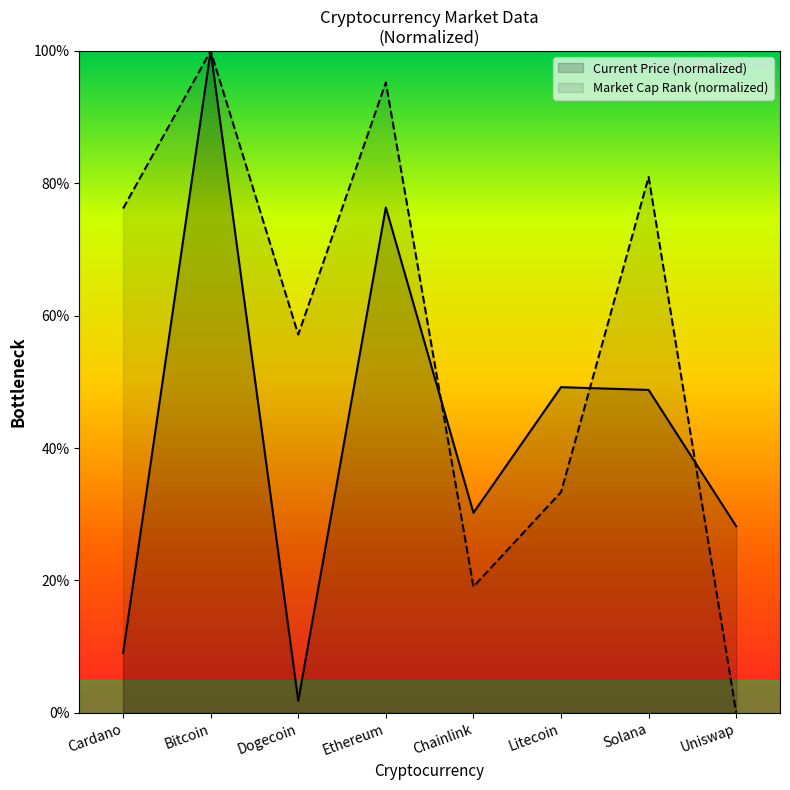

Which series has the widest spread of values?

Market Cap Rank (normalized)